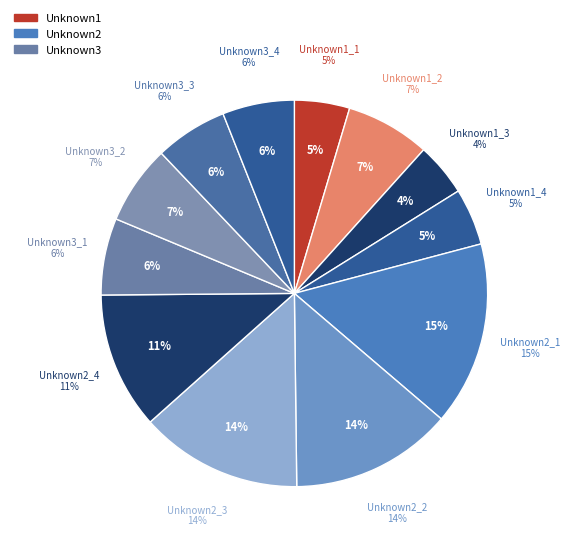

The Unknown1 slice represents 5% of the pie. True or false?

True